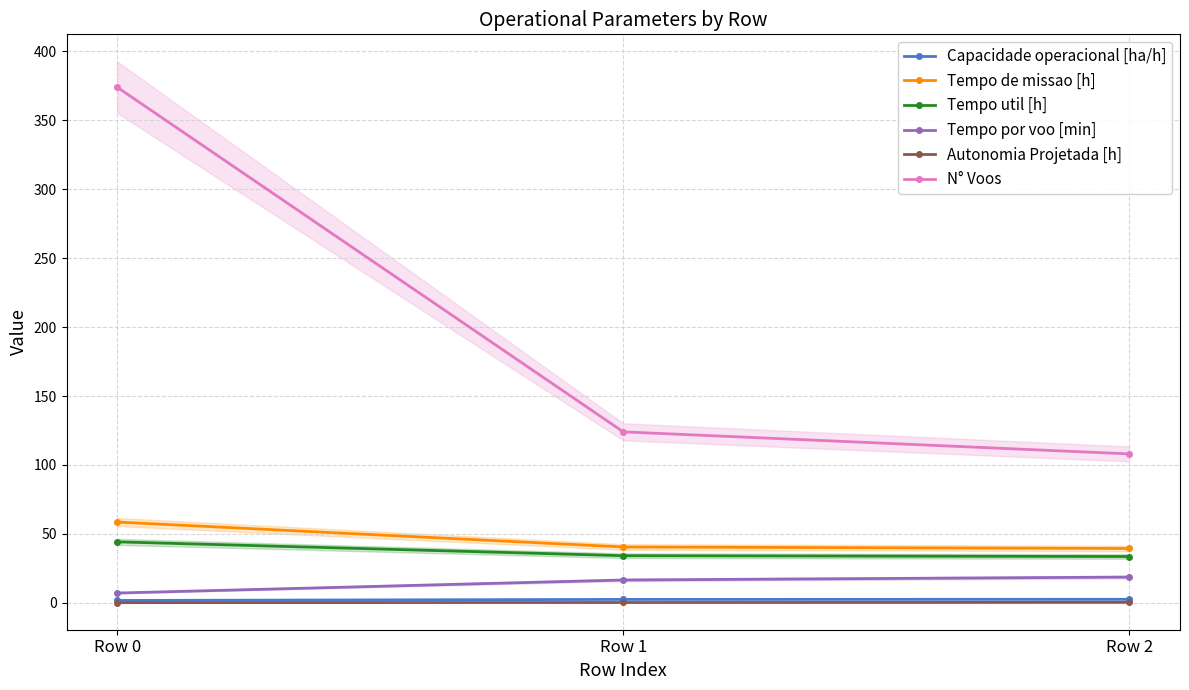

What is the spread (max minus min) of values at Row 1?

123.8